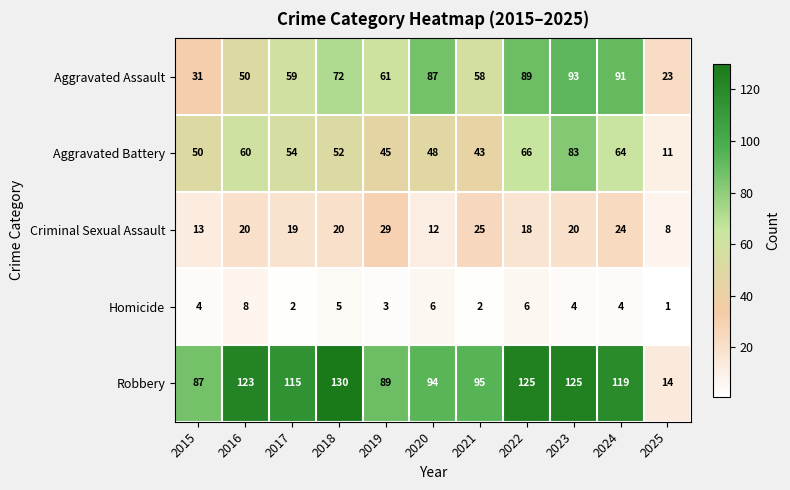

Which series has the widest spread of values?

Robbery